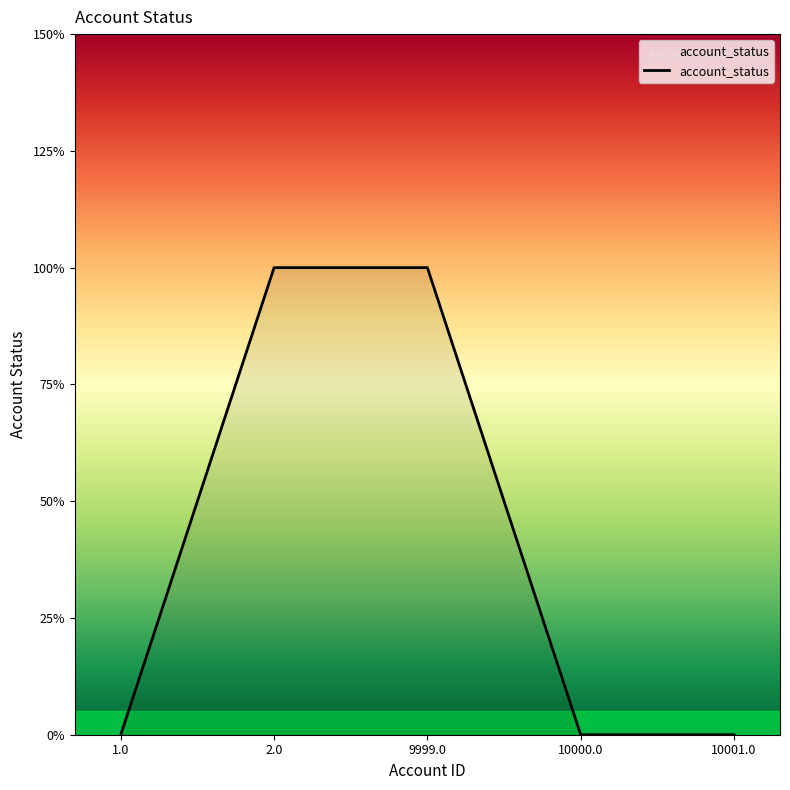

What is the change in value from 2.0 to 10001.0?

-1